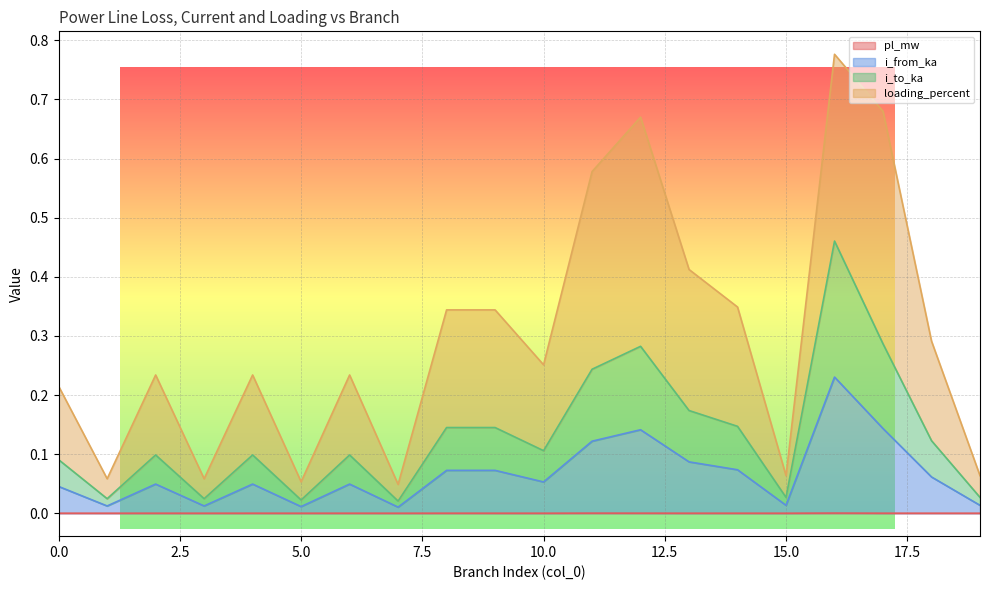

Does the chart display data point markers on the line(s)?

No